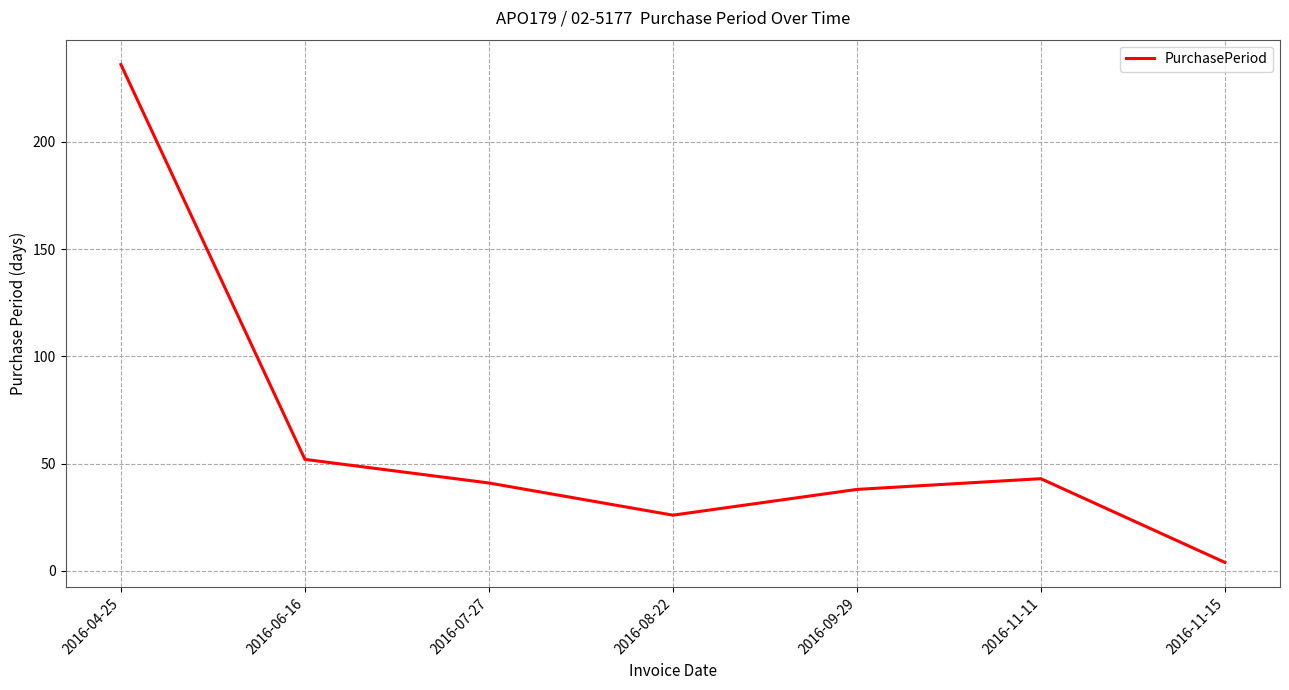

What is the average value?

63